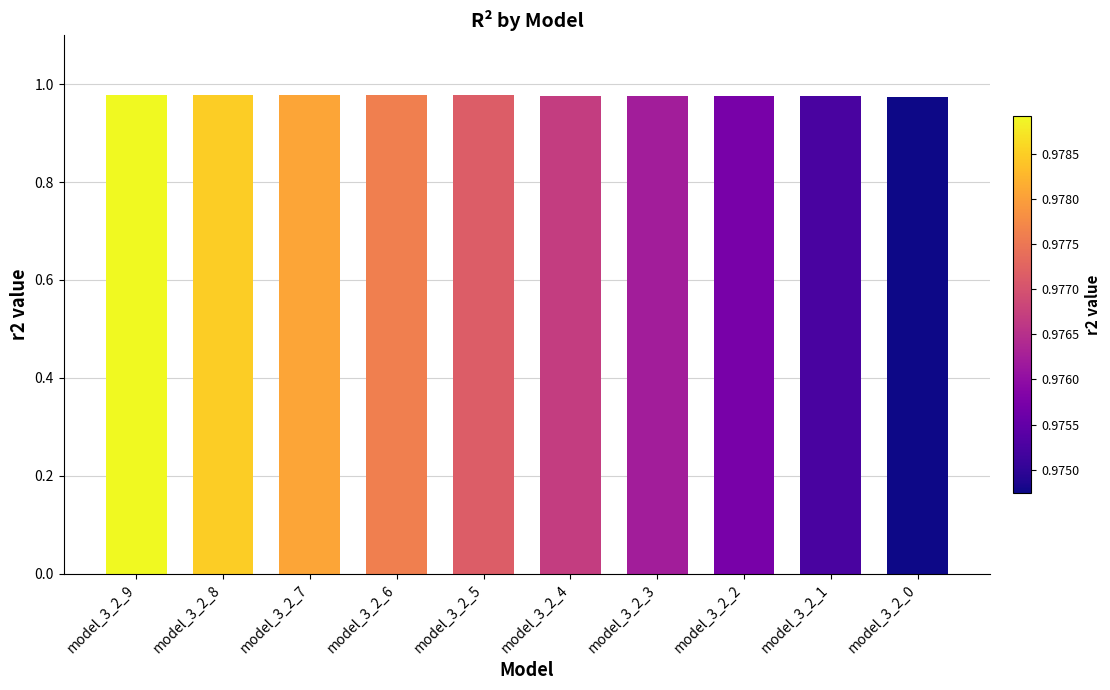

How many bars are there in total?

10